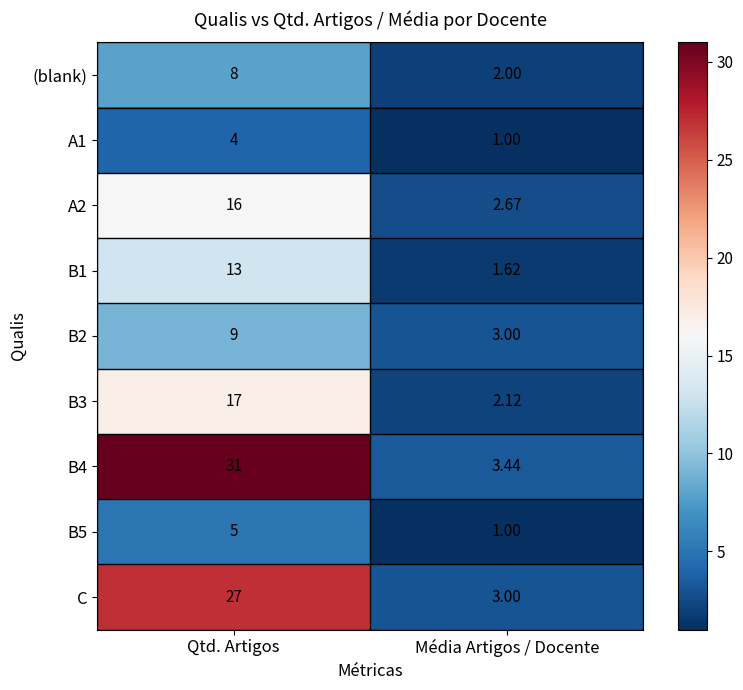

At which label is A2 closest to 9?

Média Artigos / Docente